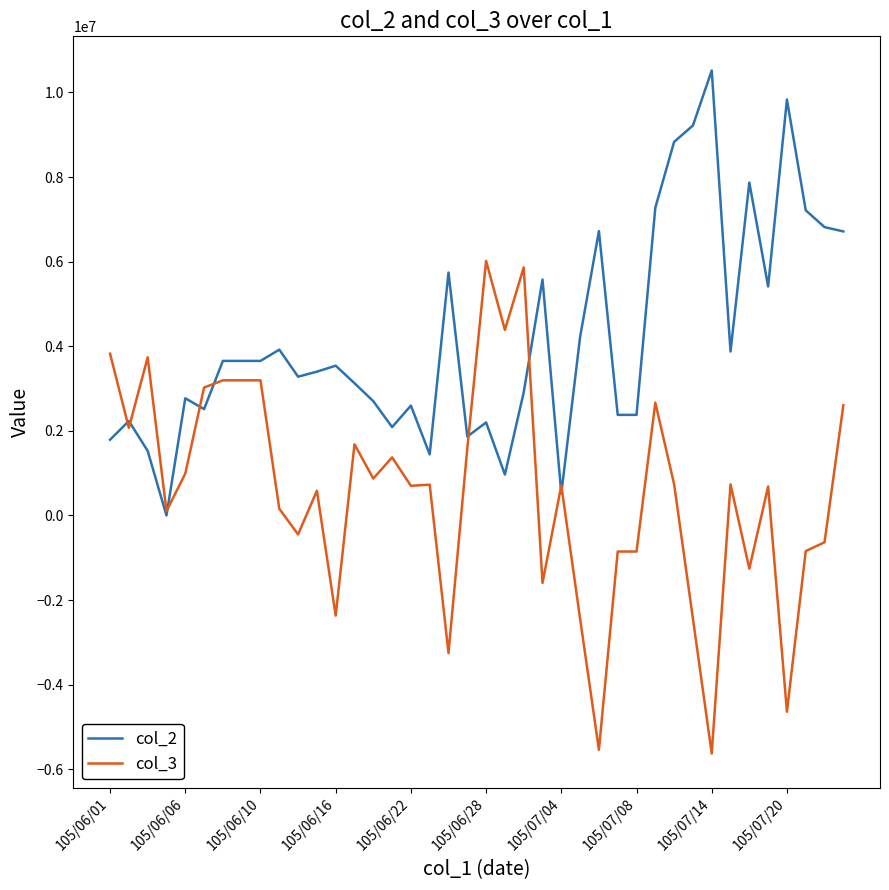

How many lines are shown in the chart?

2